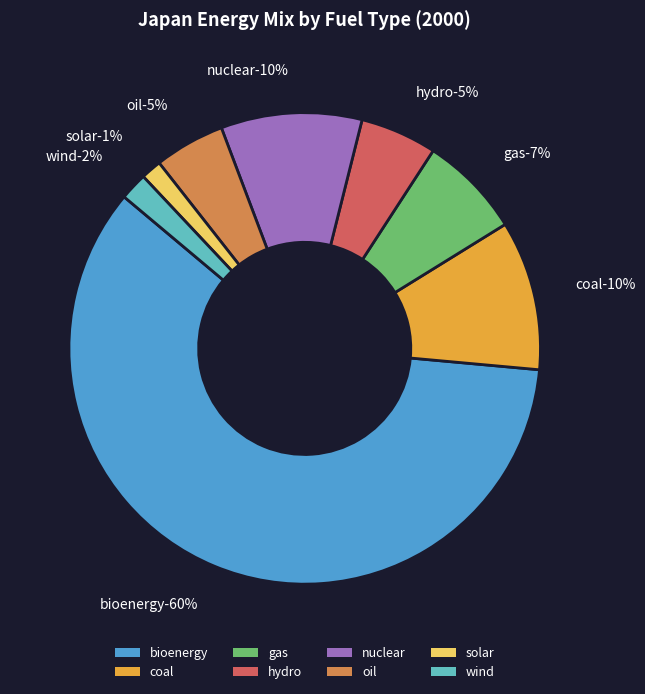

Is the sum of nuclear and coal greater than half?

No